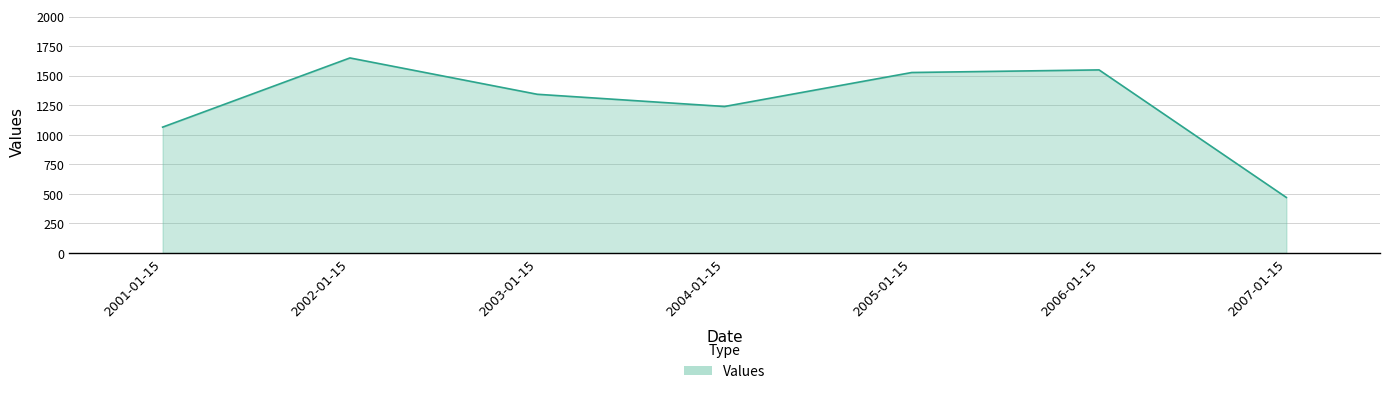

What position from the left is 2007-01-15?

7